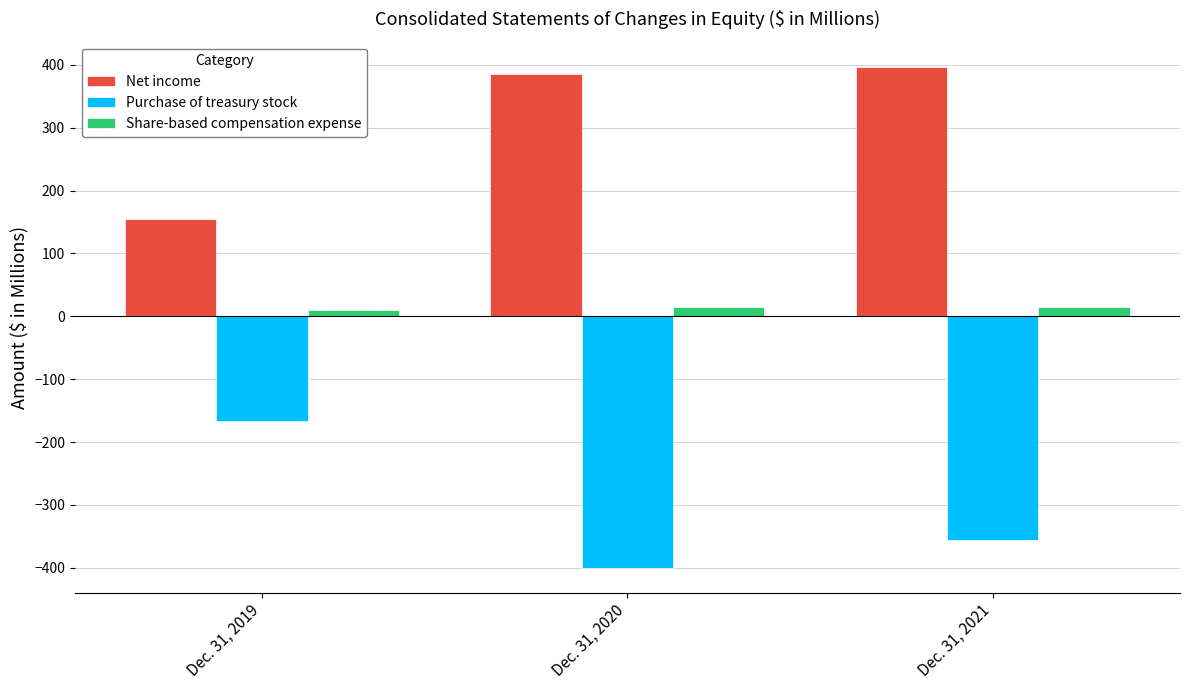

At which category is the sum across all series the highest?

Dec. 31, 2021